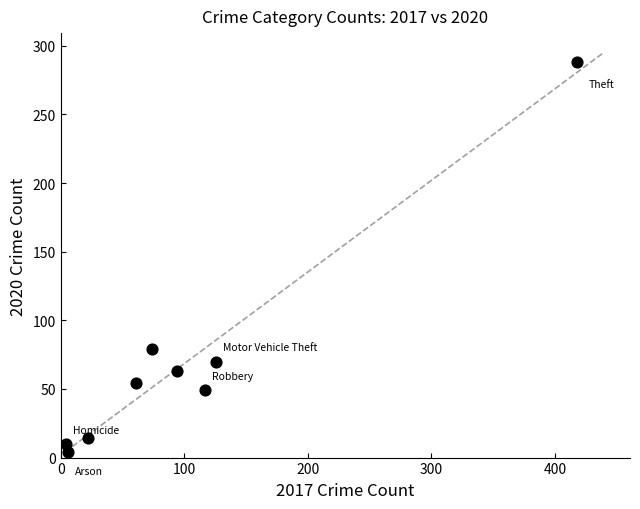

What is the average X value?

102